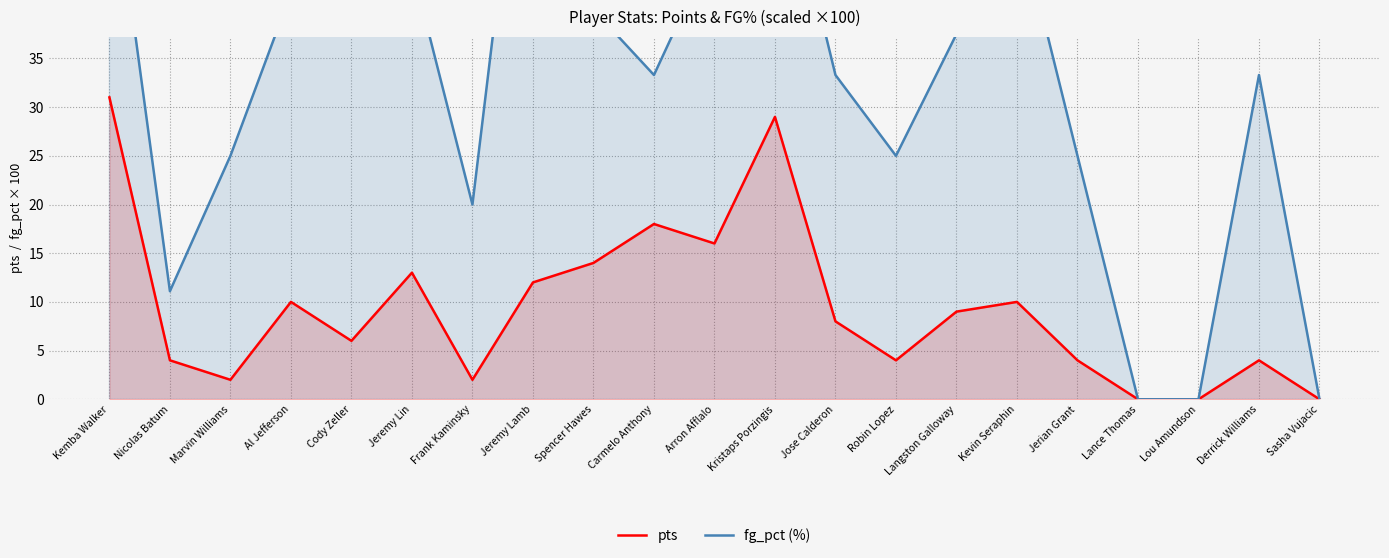

Rank the categories by pts value from lowest to highest.

Lance Thomas, Lou Amundson, Sasha Vujacic, Marvin Williams, Frank Kaminsky, Nicolas Batum, Robin Lopez, Jerian Grant, Derrick Williams, Cody Zeller, Jose Calderon, Langston Galloway, Al Jefferson, Kevin Seraphin, Jeremy Lamb, Jeremy Lin, Spencer Hawes, Arron Afflalo, Carmelo Anthony, Kristaps Porzingis, Kemba Walker